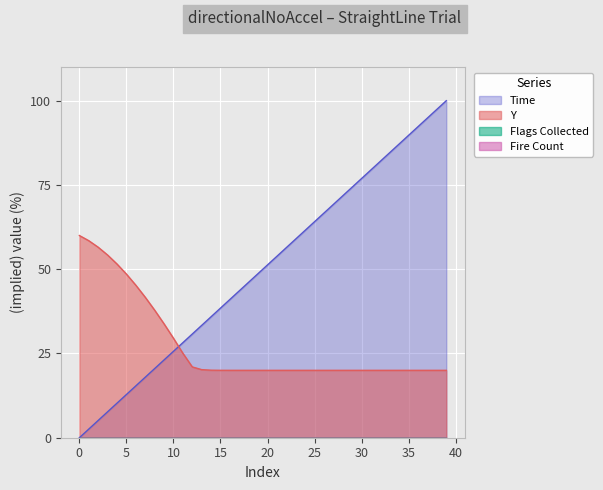

What is the minimum value for Y?

20.0